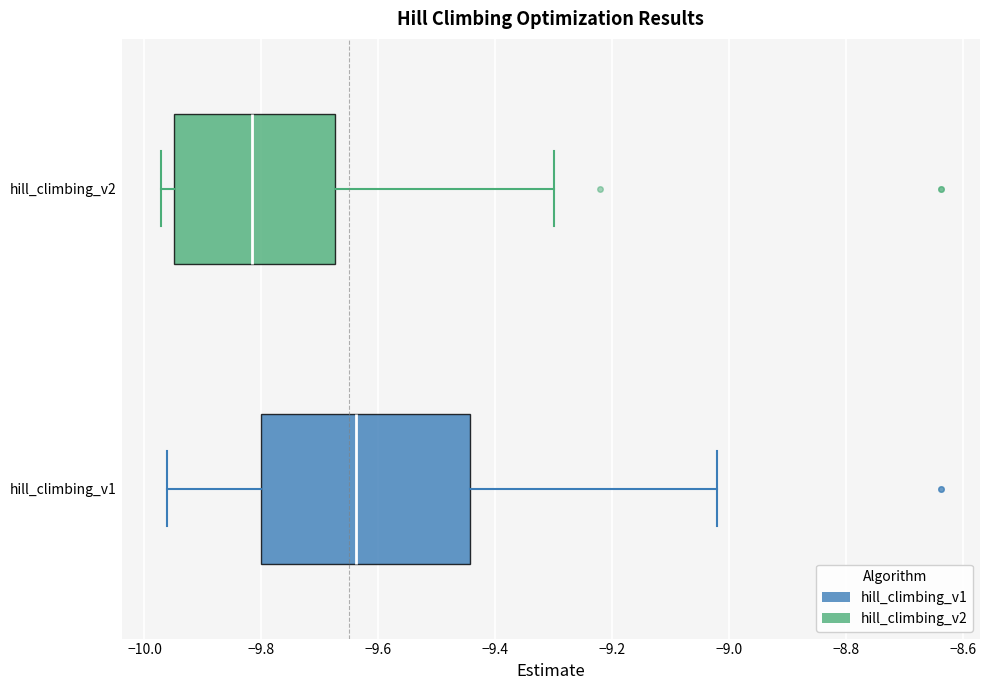

Which box has the furthest to the right median line?

hill_climbing_v1